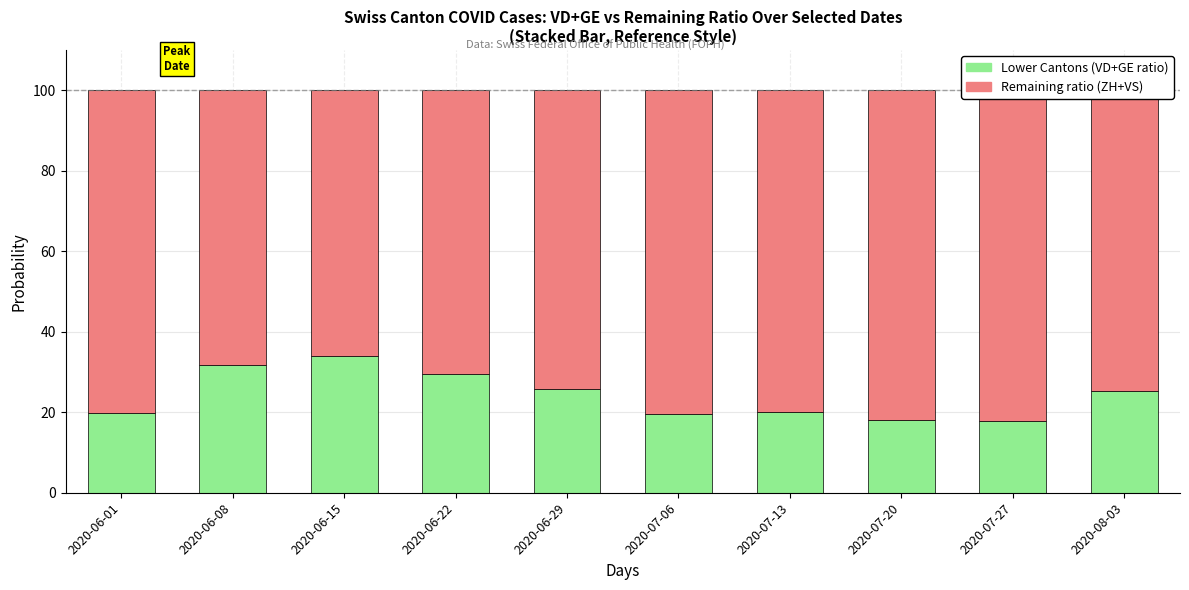

The value of Lower Cantons (VD+GE ratio) at 2020-06-15 is 17.1. True or false?

False